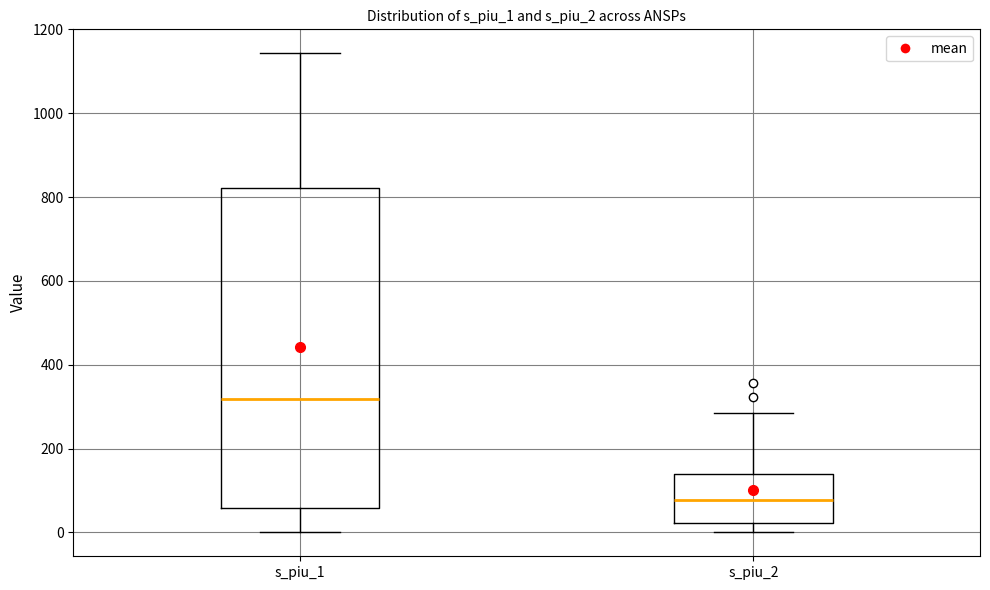

Which box is the tallest, from its lower edge to its upper edge?

s_piu_1